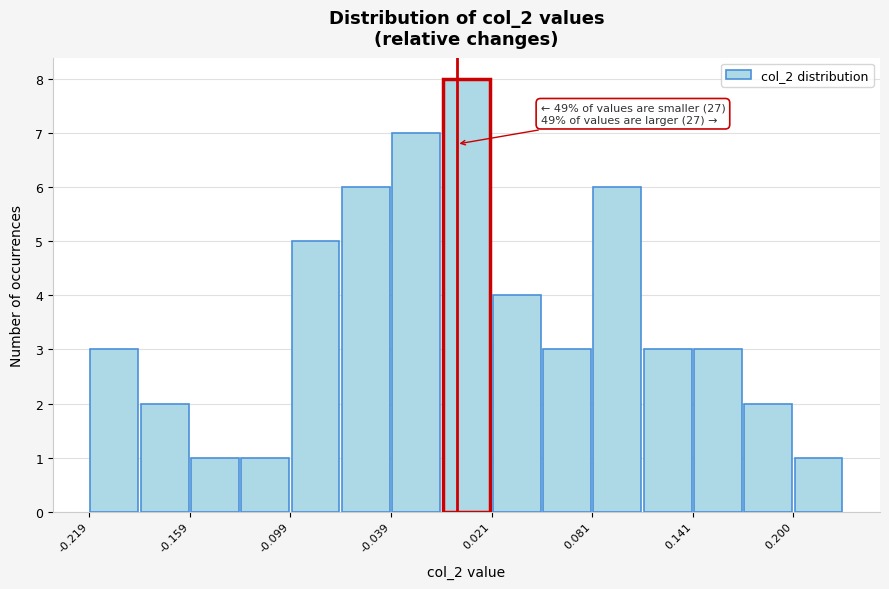

Around what value on the x-axis is the tallest bar? Give the approximate position of its centre, as read against the axis.

0.01